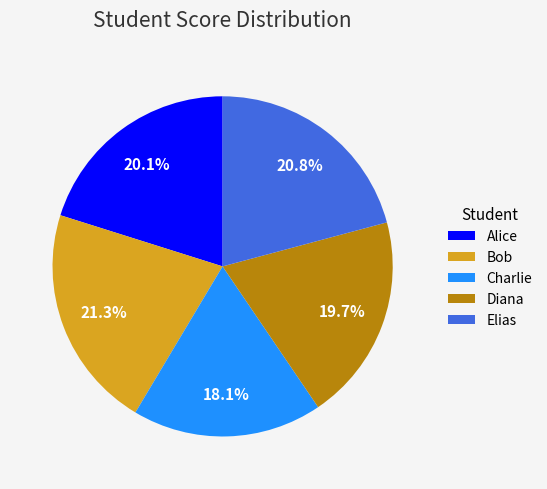

Is it true that Elias is 9% of the pie?

False